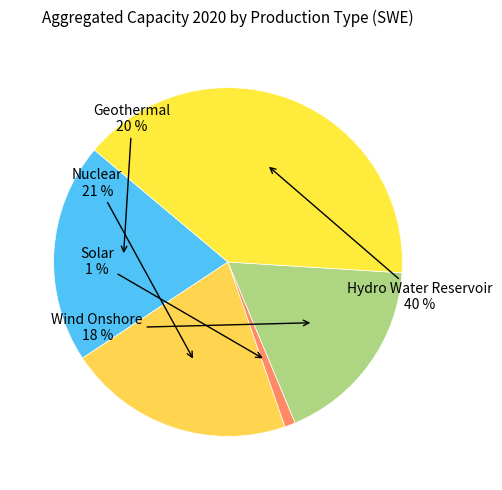

To the nearest percent, what is the average slice percentage?

20%